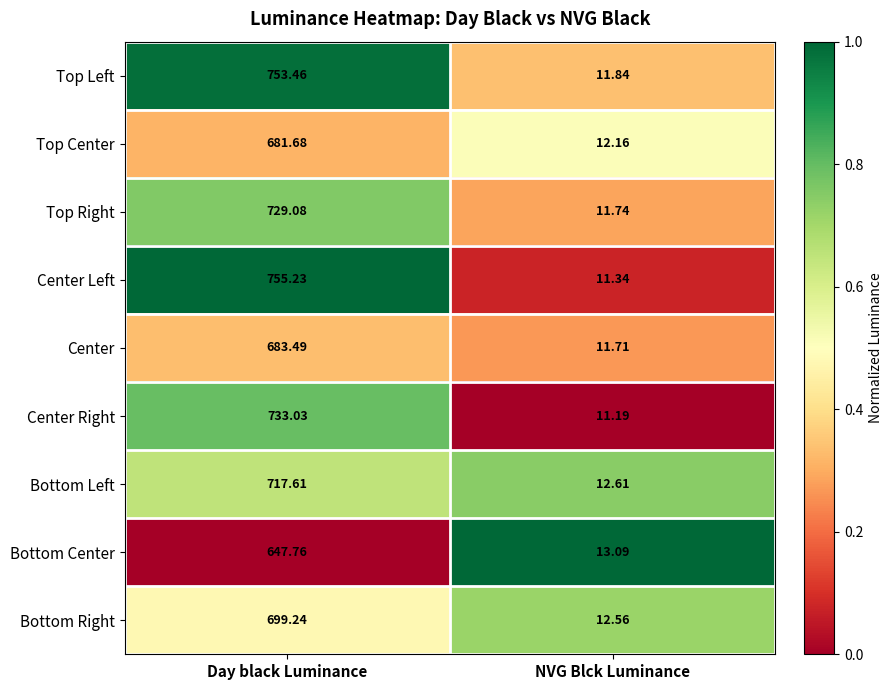

Rank the series by their maximum value, from lowest to highest.

Bottom Center, Top Center, Center, Bottom Right, Bottom Left, Top Right, Center Right, Top Left, Center Left